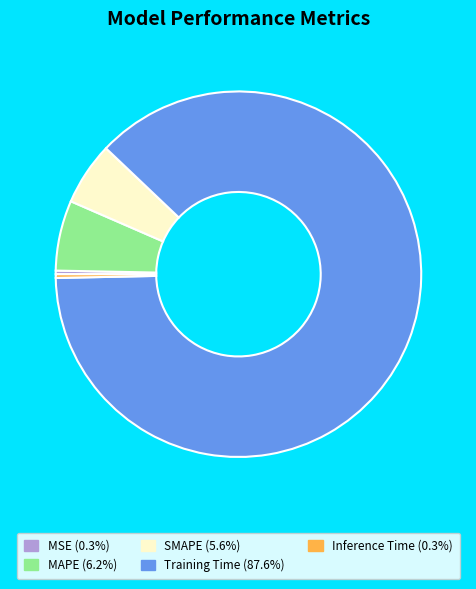

Combined, do MSE (0.3%) and Training Time (87.6%) account for over 50%?

Yes